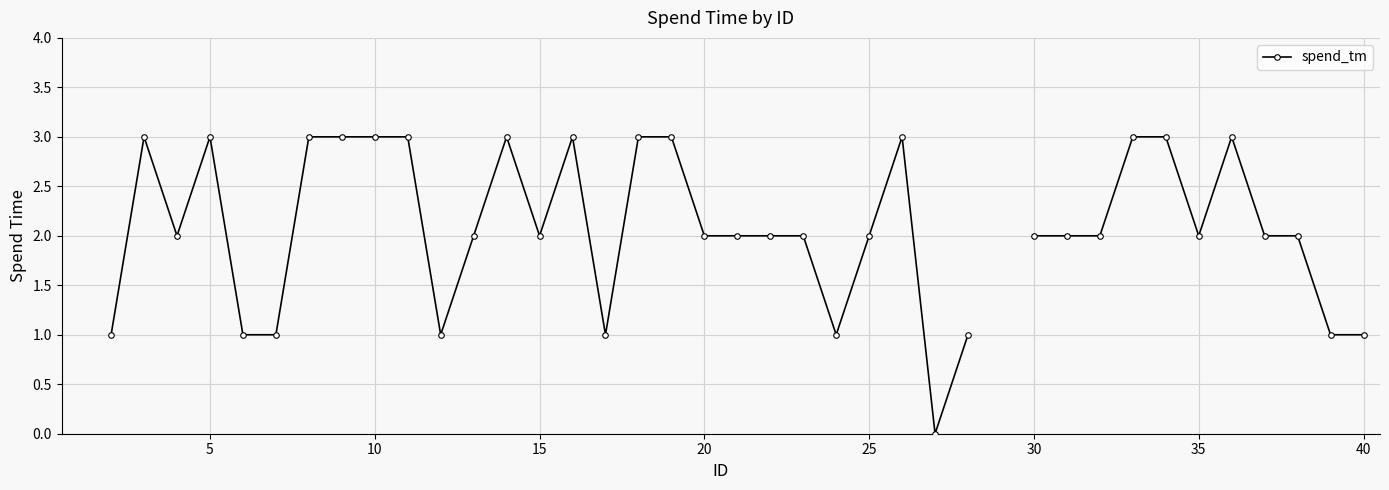

How many points are higher than both their immediate neighbors (excluding endpoints)?

6